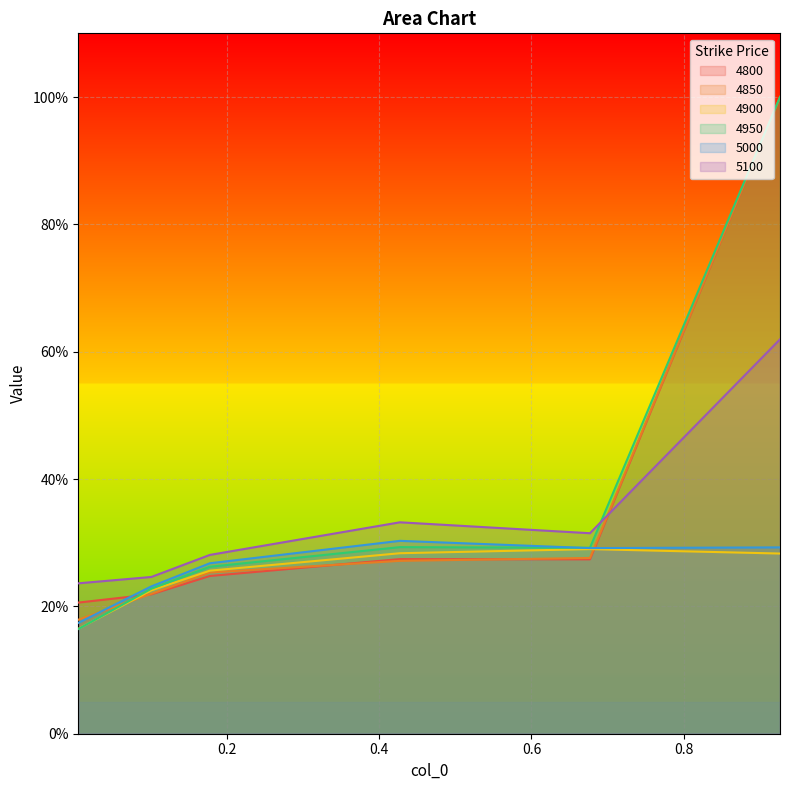

True or false: 4900 and 4850 intersect in this chart.

True